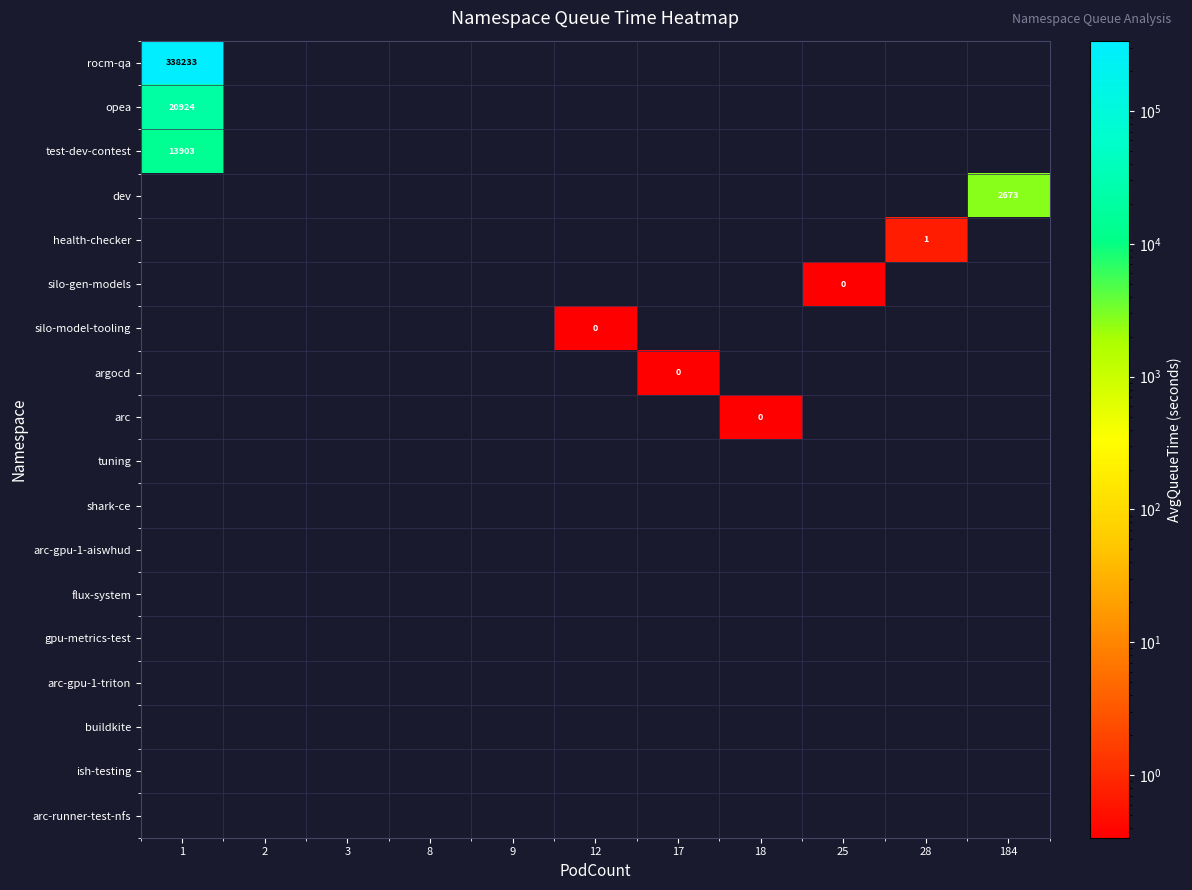

Which category has the highest value in the row_0 series?

1